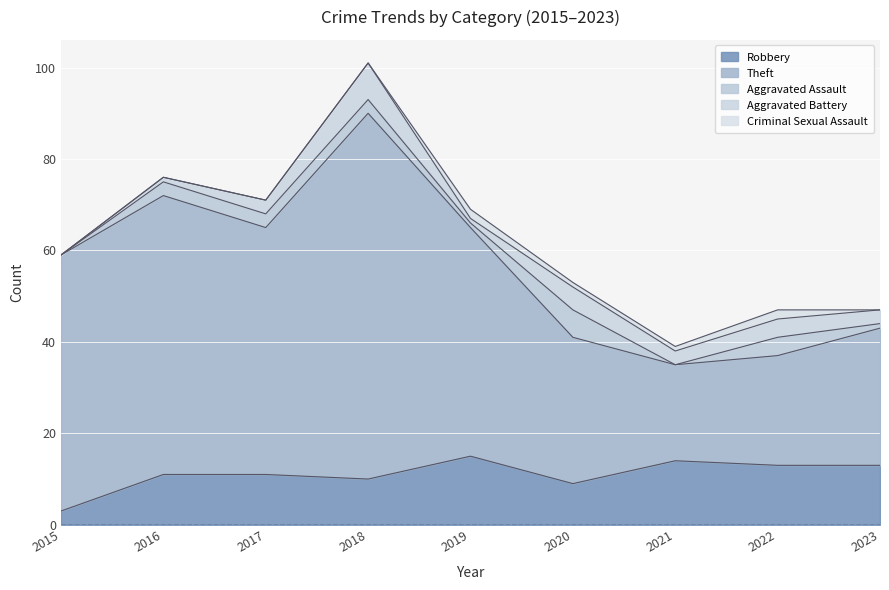

True or false: Aggravated Assault has a value of 4 at 2017.

False